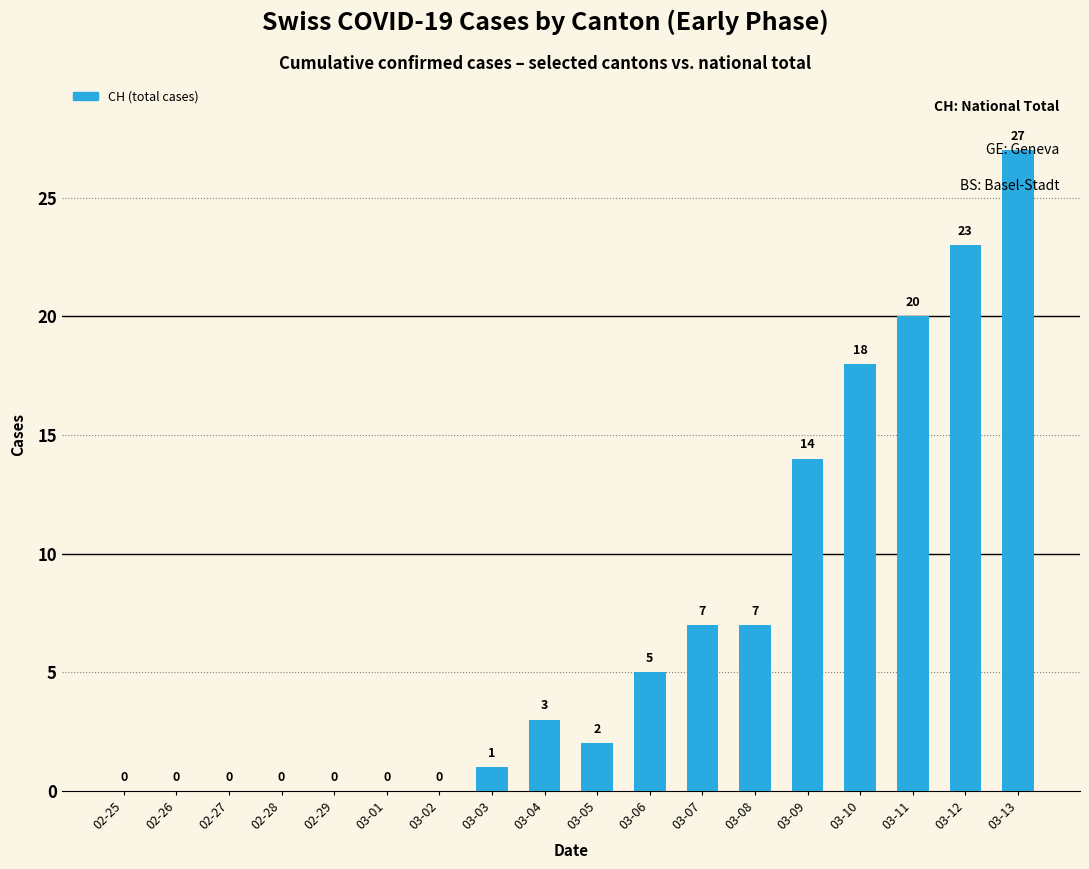

What is the average value?

7